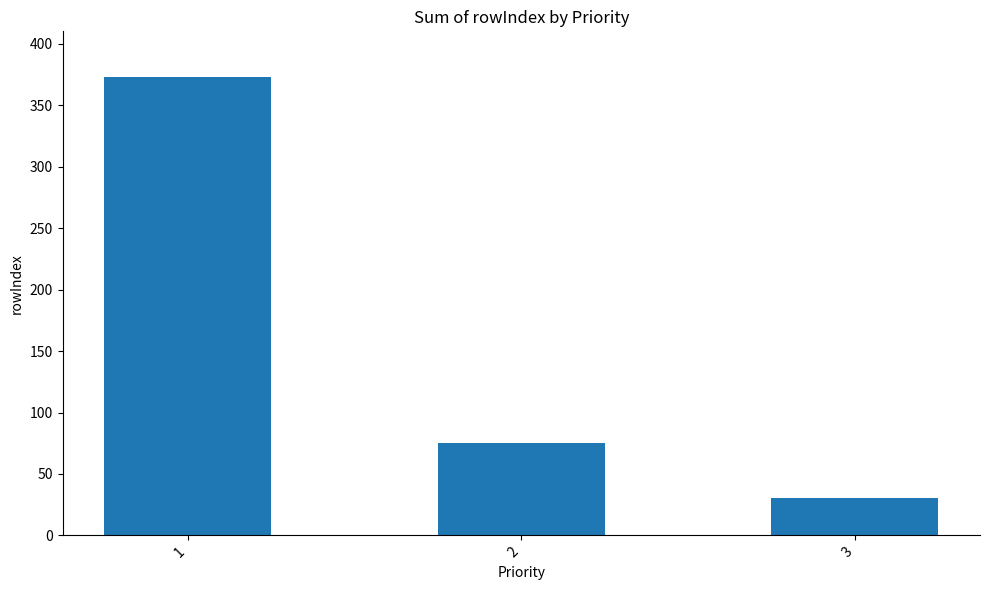

The chart shows a value of 30 at 3. True or false?

True